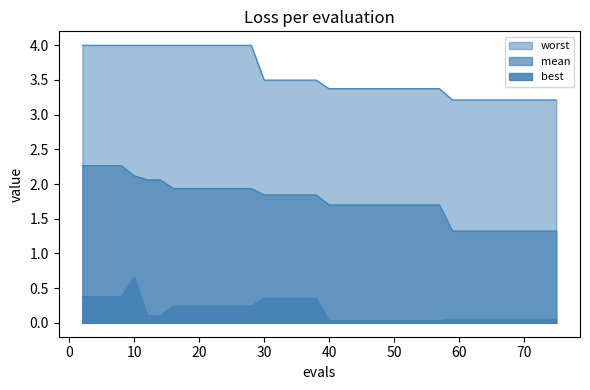

List the series in order of their overall mean, highest first.

worst, mean, best